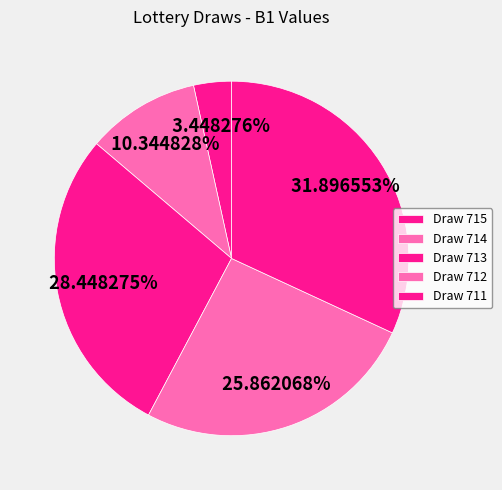

To the nearest percent, what is the combined percentage of Draw 713 and Draw 715?

32%